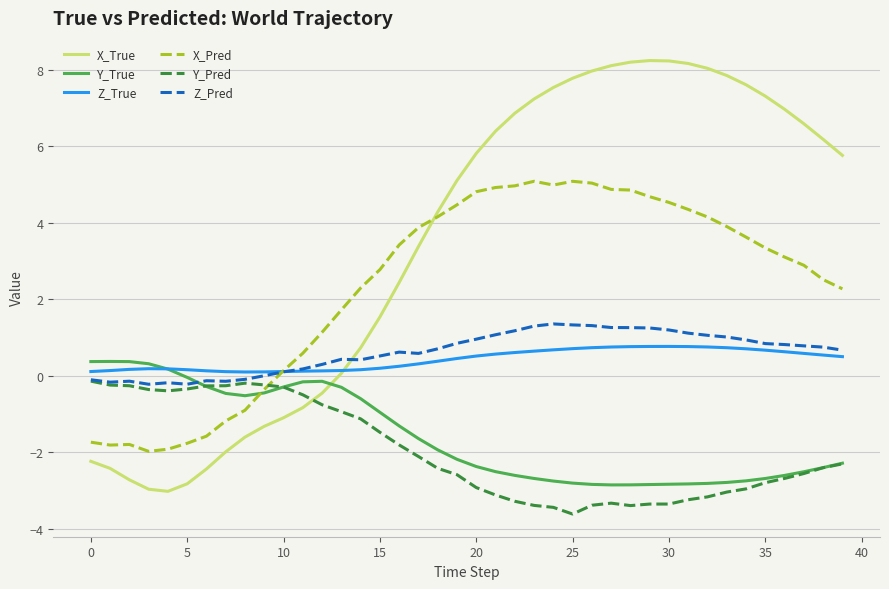

How many intersections are there between Z_Pred and Z_True?

1